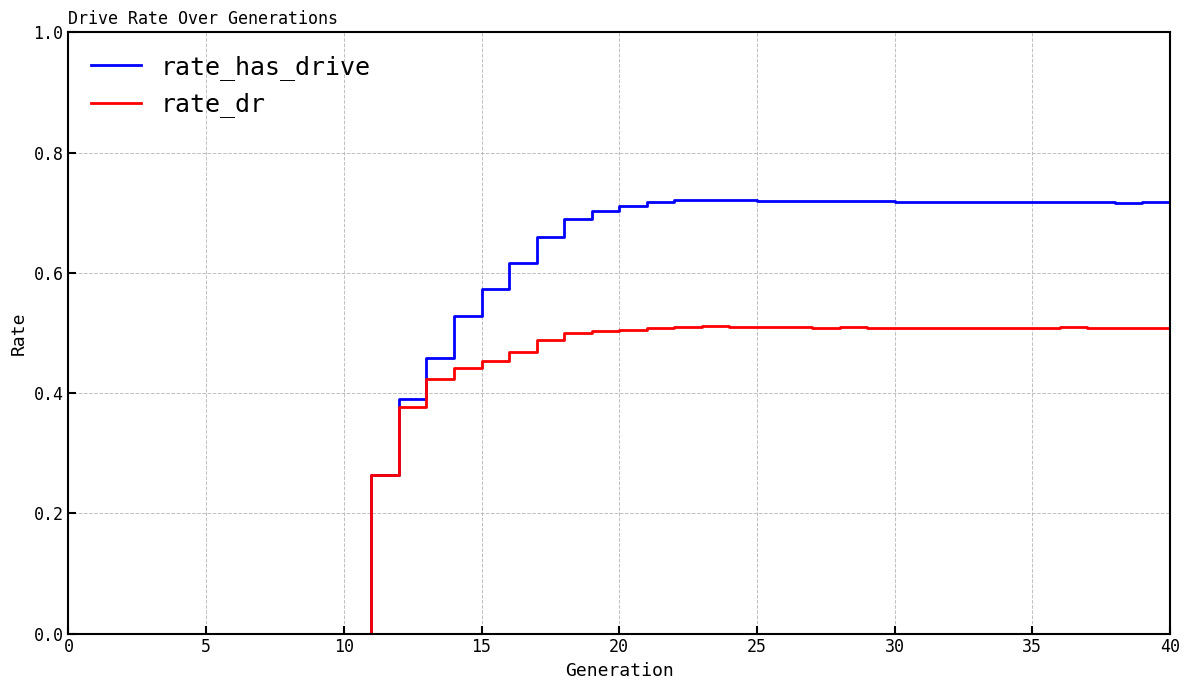

Rank the series by their average value, from highest to lowest.

rate_has_drive, rate_dr